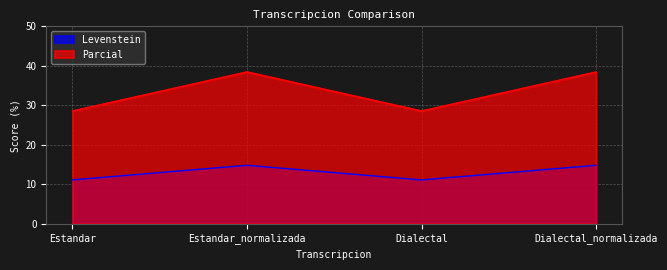

What is the value of the Levenstein point at the 1st from the left?

11.1